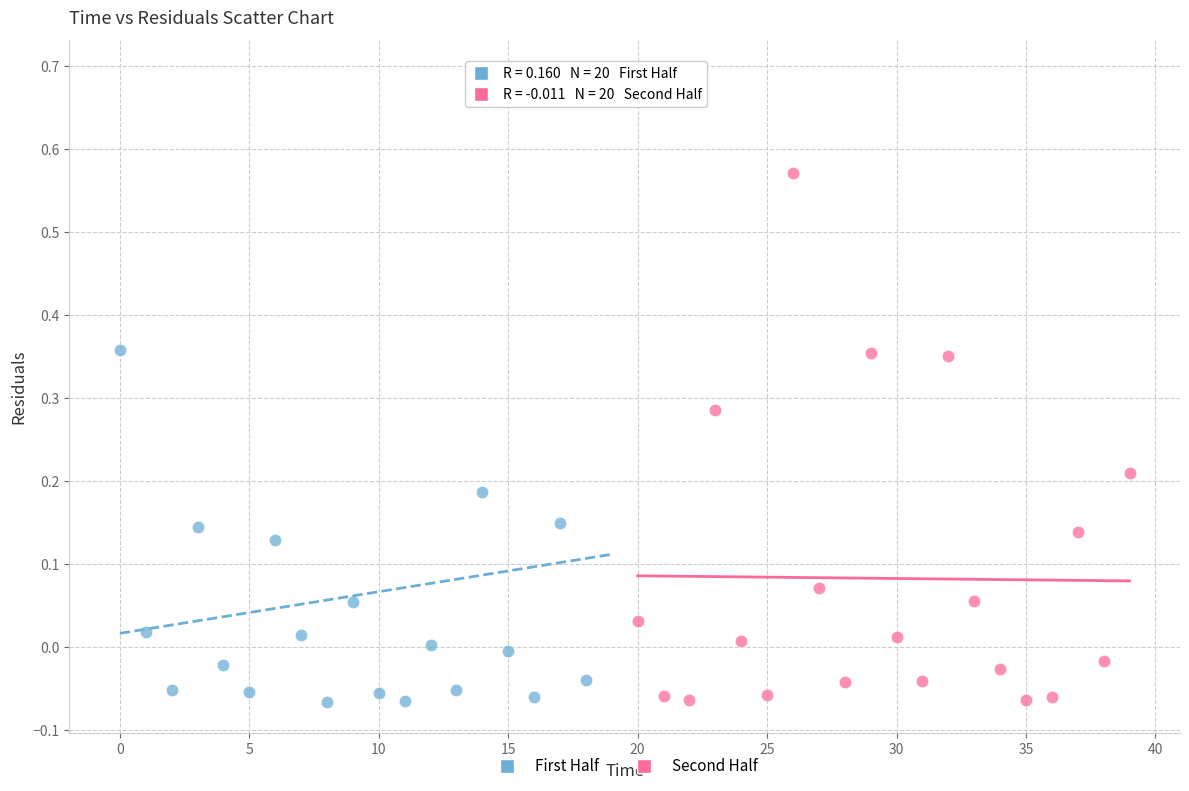

Which series contains the highest Y value?

First Half